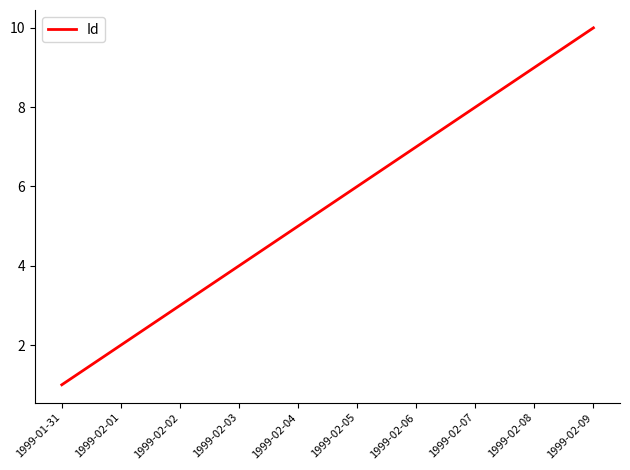

Reading left to right, extract all data points from this chart.

1999-01-31=1	1999-02-01=2	1999-02-02=3	1999-02-03=4	1999-02-04=5	1999-02-05=6	1999-02-06=7	1999-02-07=8	1999-02-08=9	1999-02-09=10